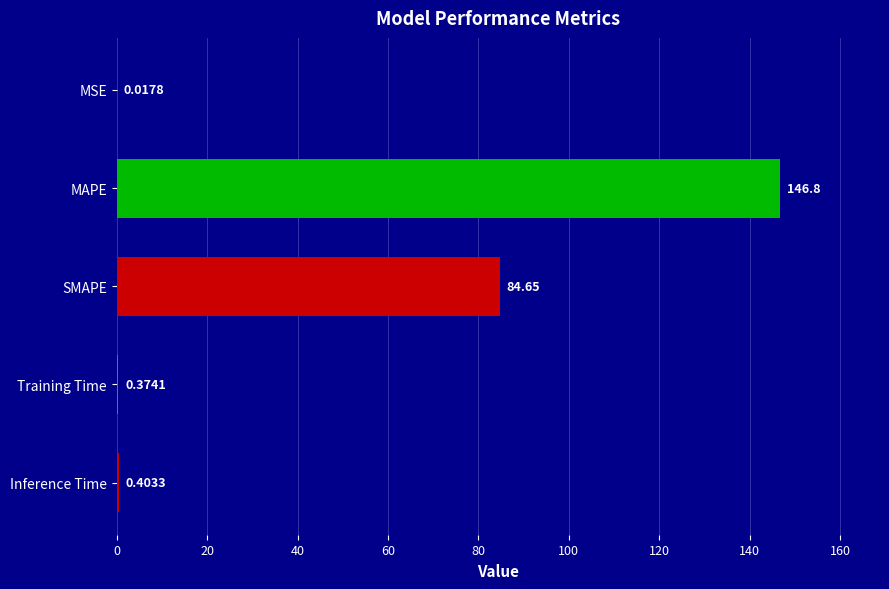

What is the change in value from MAPE to Inference Time?

-146.4